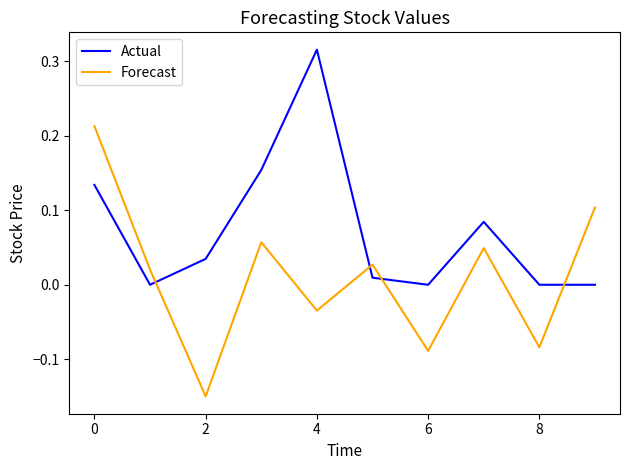

What is the sum of all Actual values?

0.7